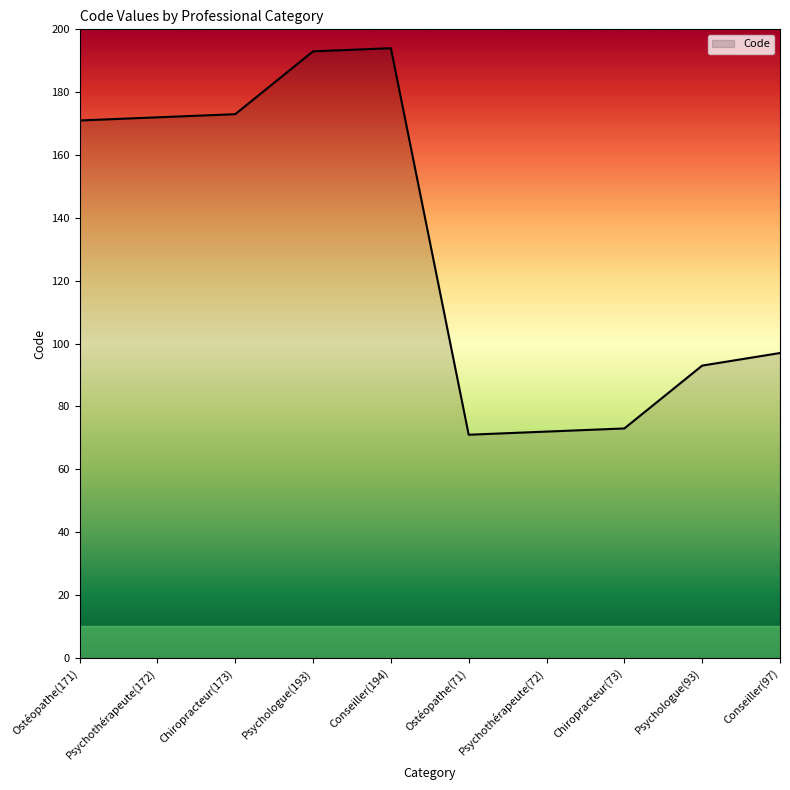

Approximately how many times larger is the value at Psychothérapeute(172) compared to Psychologue(93)?

1.8